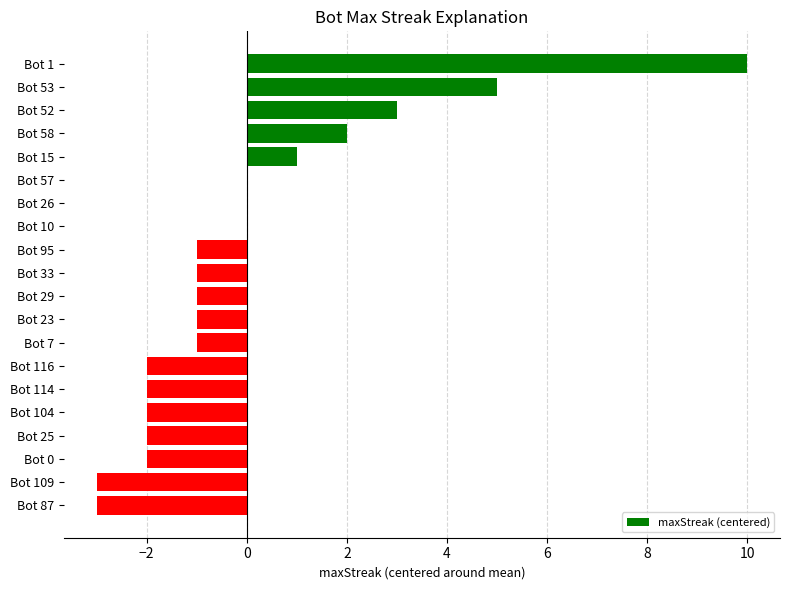

Read the value at Bot 109.

-3